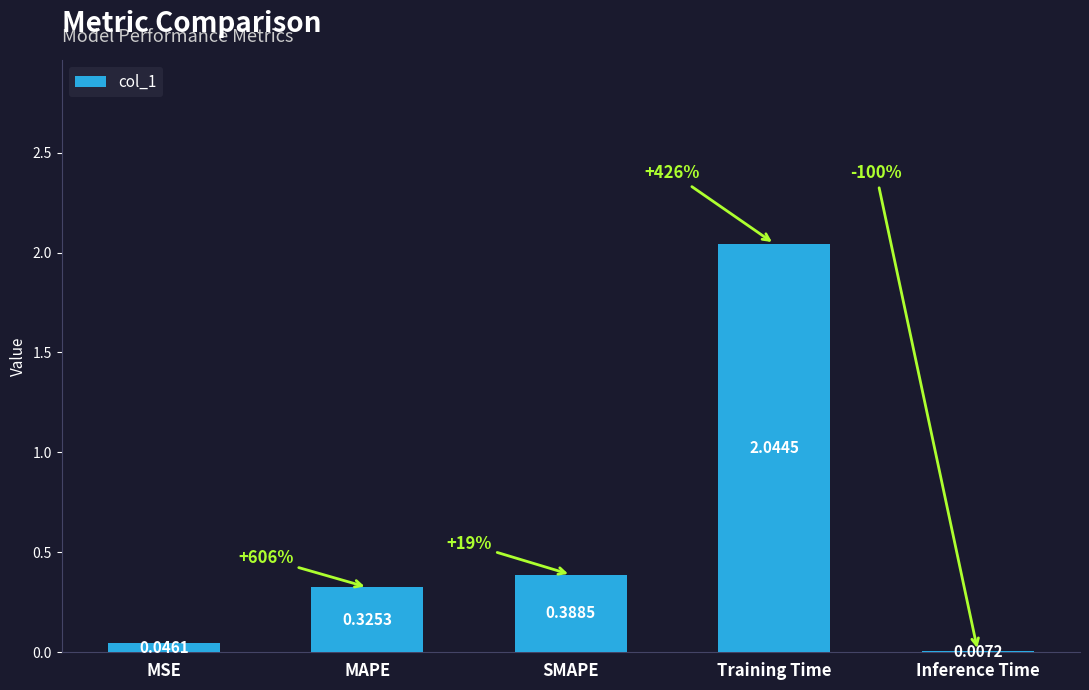

At which category does the chart reach its peak across all series?

Training Time